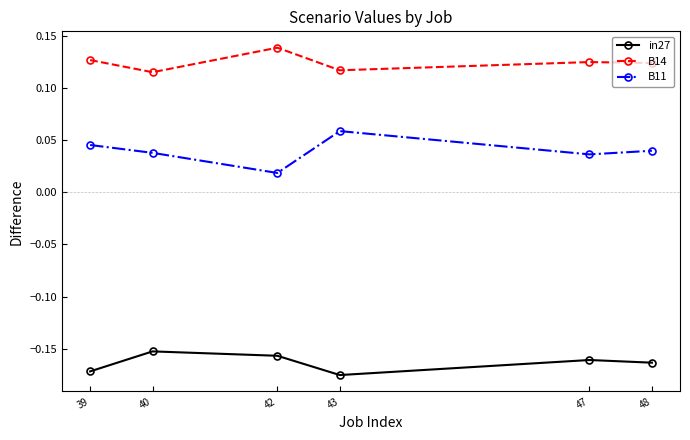

Which category has the lowest value in the B11 series?

42